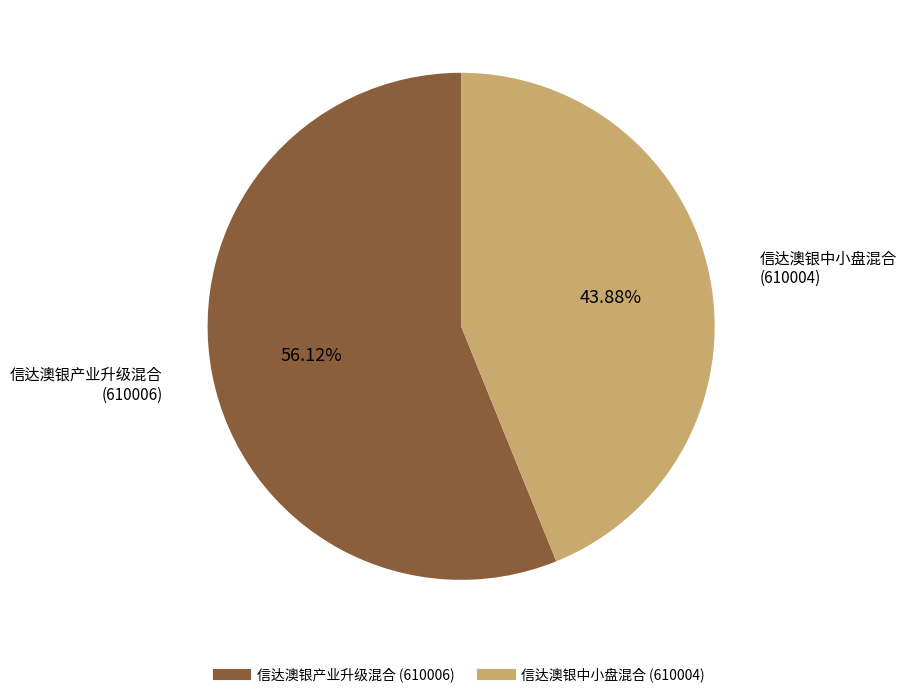

Which category has the biggest portion of the pie?

信达澳银产业升级混合 (610006)